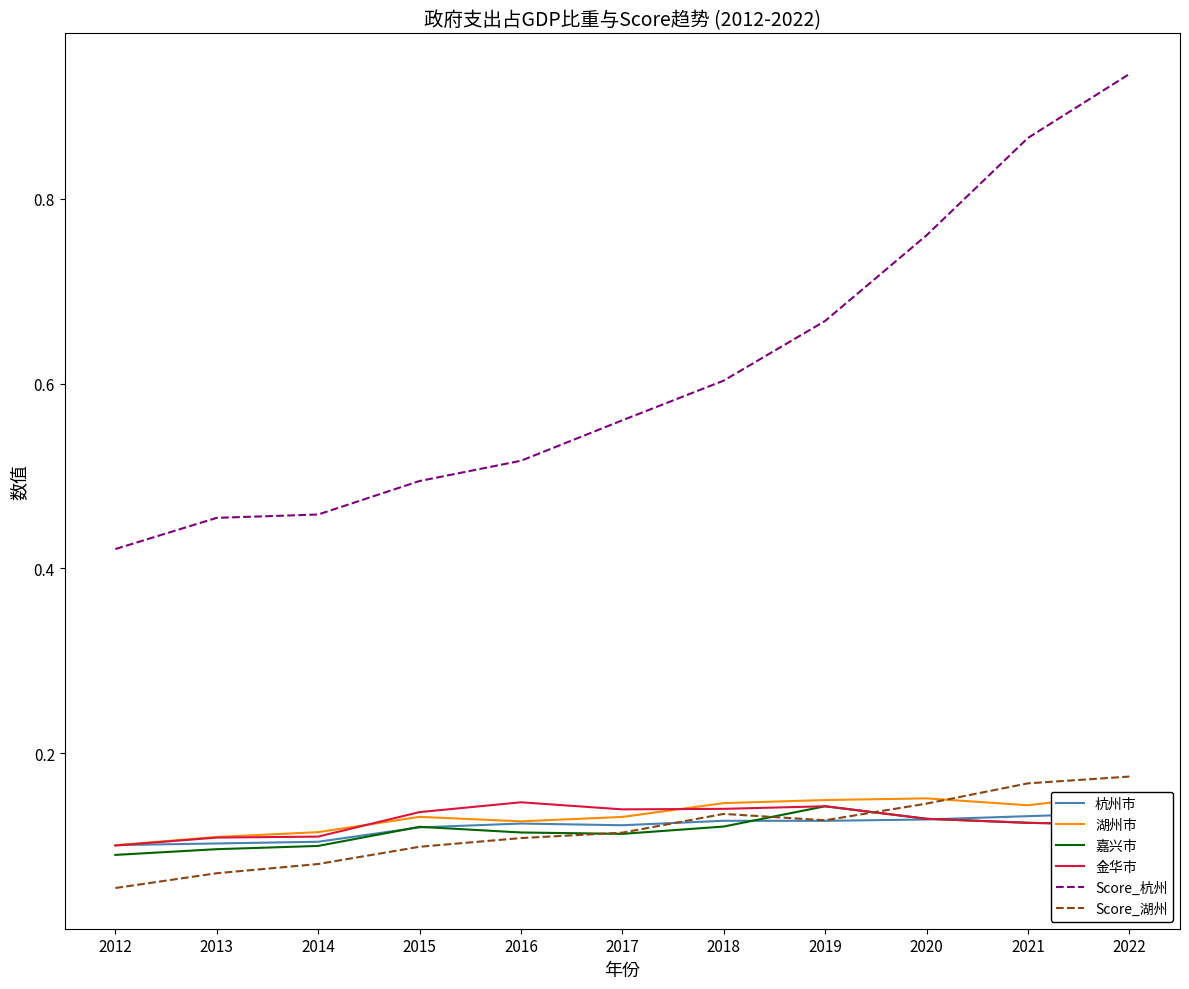

Where is the first local minimum for Score_湖州?

2019